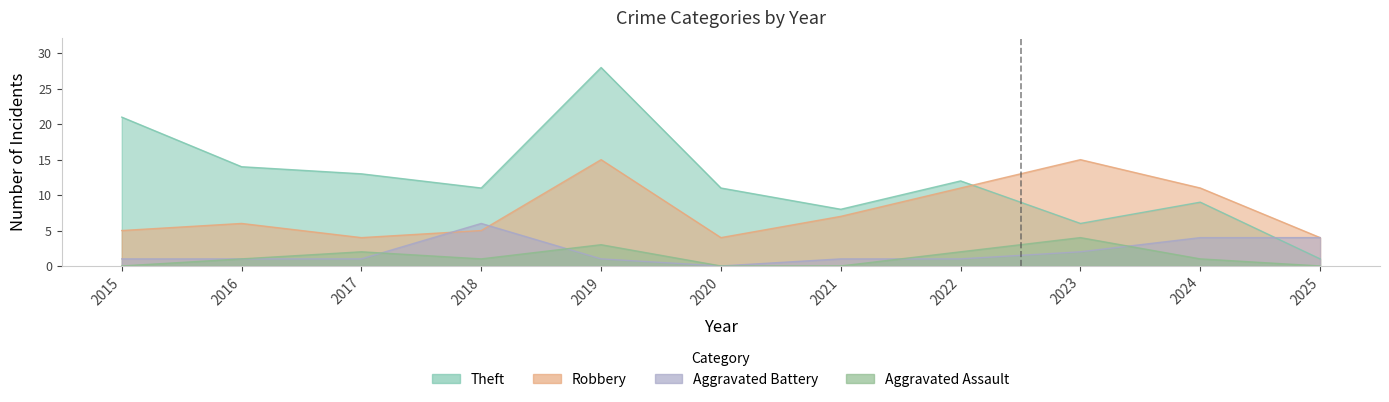

Is it true that Aggravated Assault equals 3 at 2019?

True